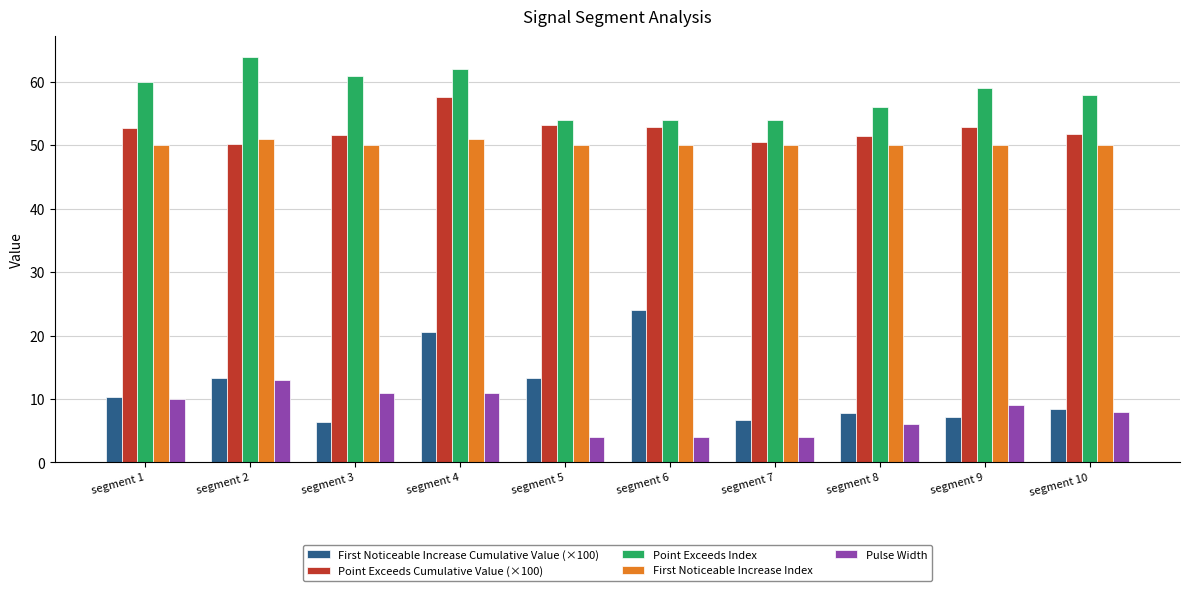

The value of Point Exceeds Index at segment 9 is 59.0. True or false?

True